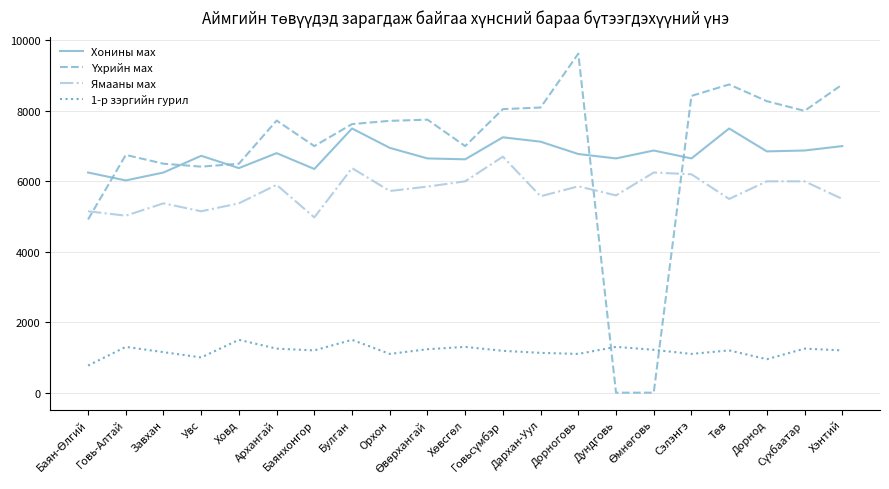

What is the maximum value shown in the chart?

9625.0